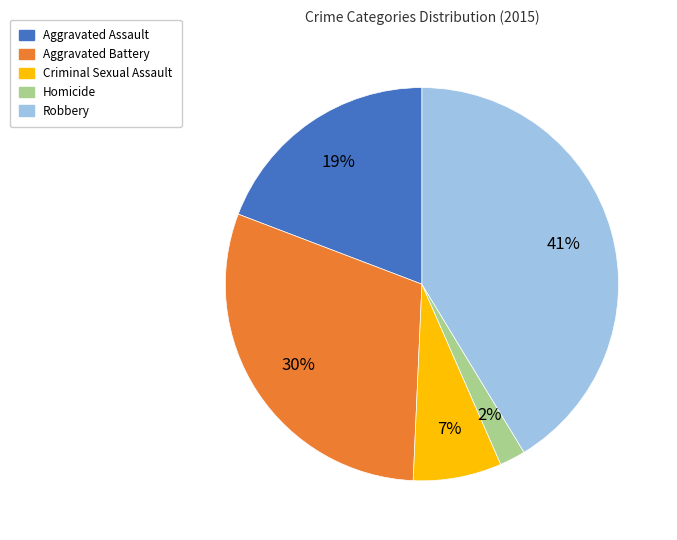

To the nearest percent, what percentage of the pie is Aggravated Assault?

19%